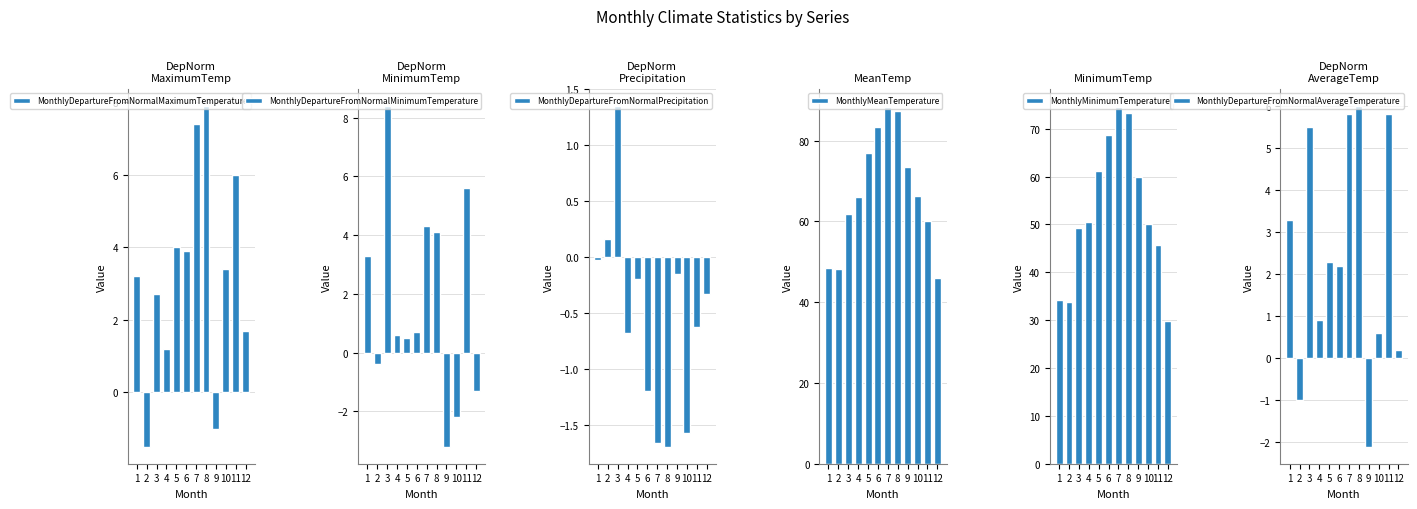

What is the total value across all series at 10?

116.5